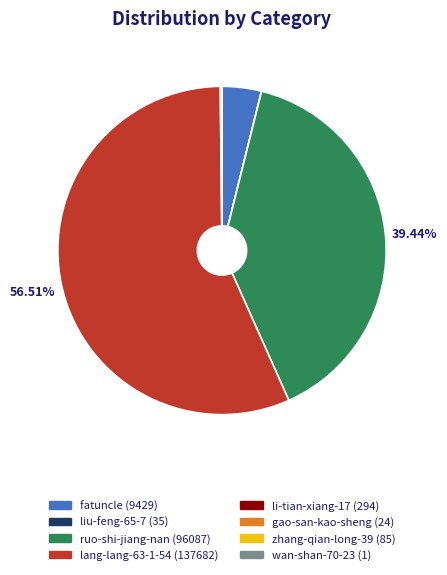

Do li-tian-xiang-17 and wan-shan-70-23 together represent more than half of the pie?

No